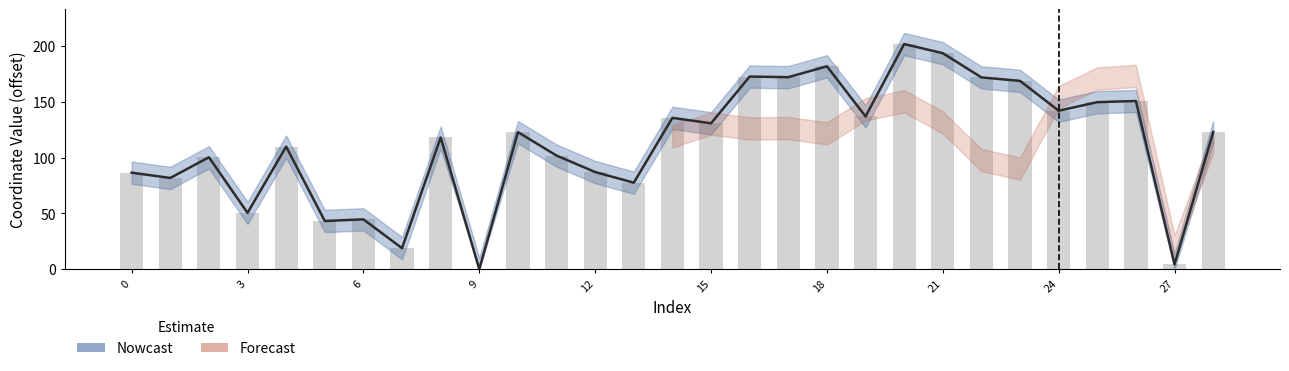

Are the bars grouped side by side (vs. stacked)?

No